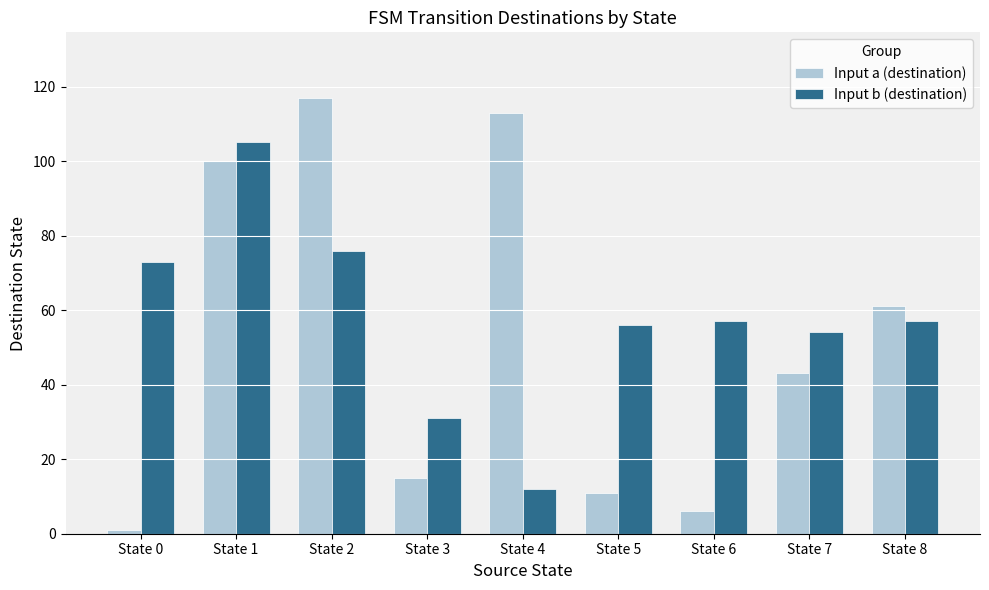

How many distinct data groups are displayed?

2